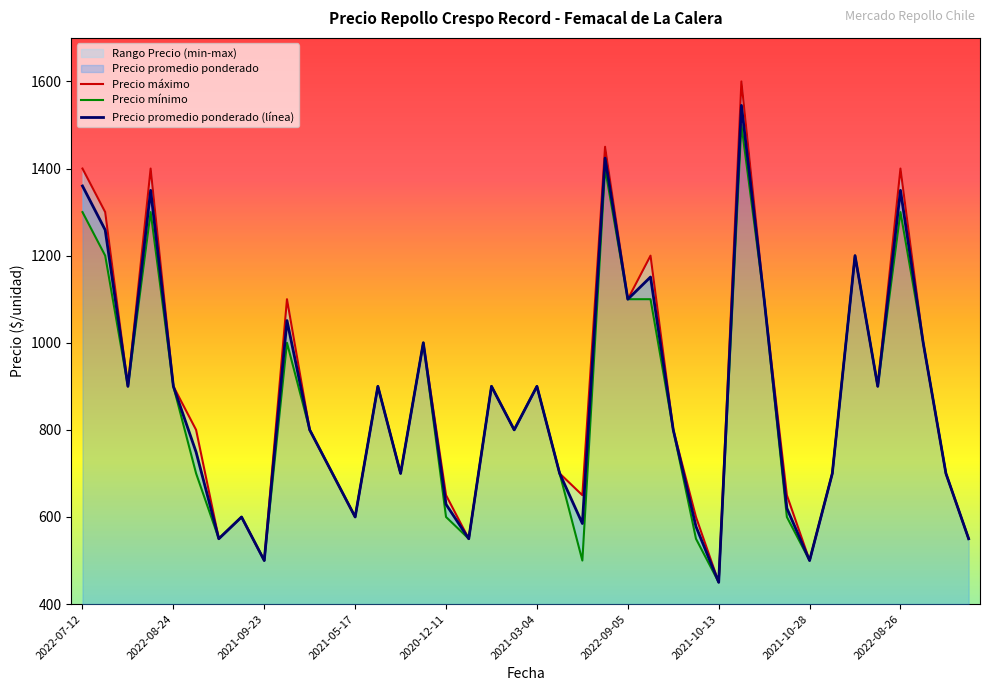

Reading left to right, what are all the values shown in this chart?

Precio promedio ponderado: 1360	1259	900	1350	900	749	550	600	500	1051	800	700	600	900	700	1000	629	550	900	800	900	700	585	1424	1100	1151	800	578	450	1545	1100	620	500	700	1200	900	1350	1000	700	550
Precio maximo: 1400	1300	900	1400	900	800	550	600	500	1100	800	700	600	900	700	1000	650	550	900	800	900	700	650	1450	1100	1200	800	600	450	1600	1100	650	500	700	1200	900	1400	1000	700	550
Precio minimo: 1300	1200	900	1300	900	700	550	600	500	1000	800	700	600	900	700	1000	600	550	900	800	900	700	500	1400	1100	1100	800	550	450	1500	1100	600	500	700	1200	900	1300	1000	700	550